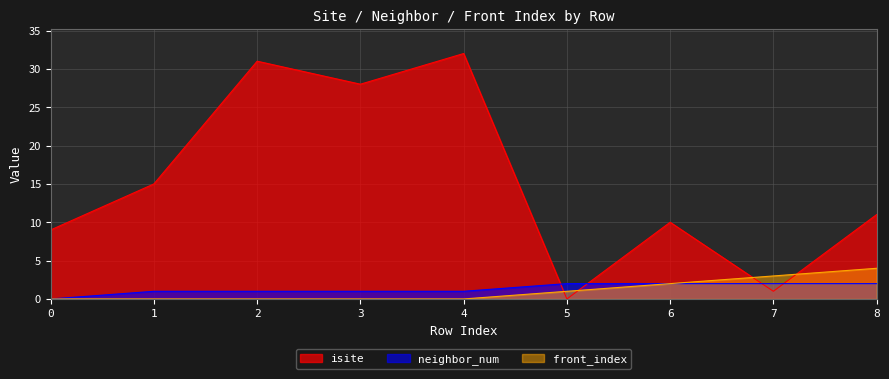

List the series in order of their peak value, lowest first.

neighbor_num, front_index, isite